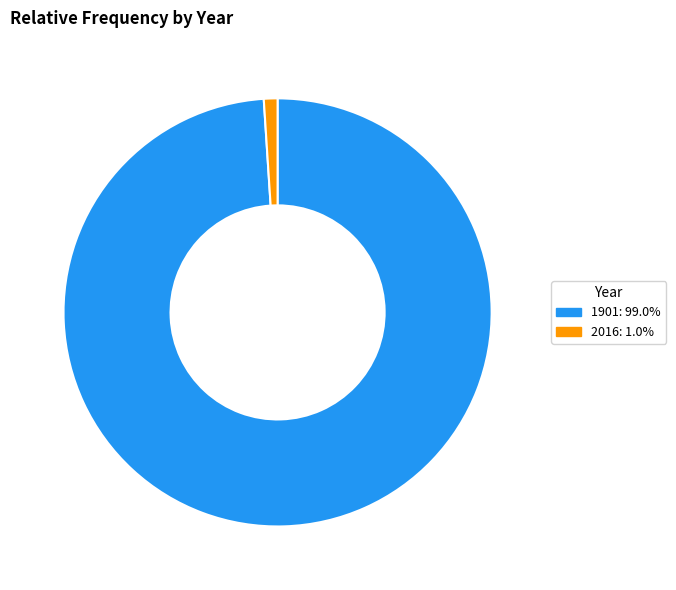

What is the majority slice?

1901